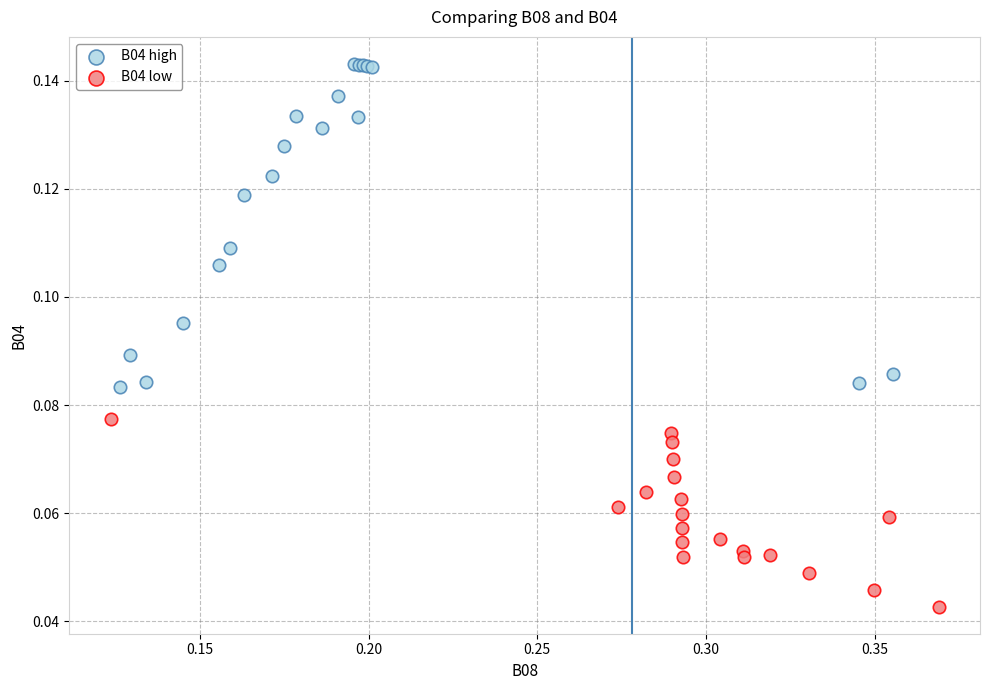

Which series reaches the minimum Y coordinate?

B04 low